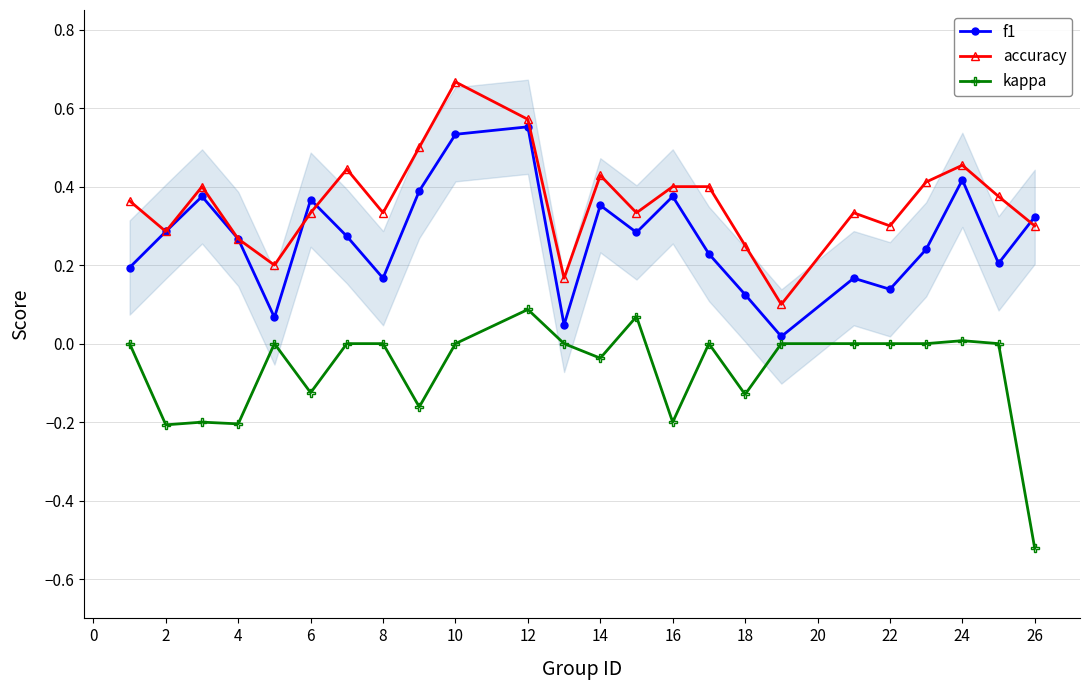

True or false: f1 has more than 0 points higher than both neighbors.

True